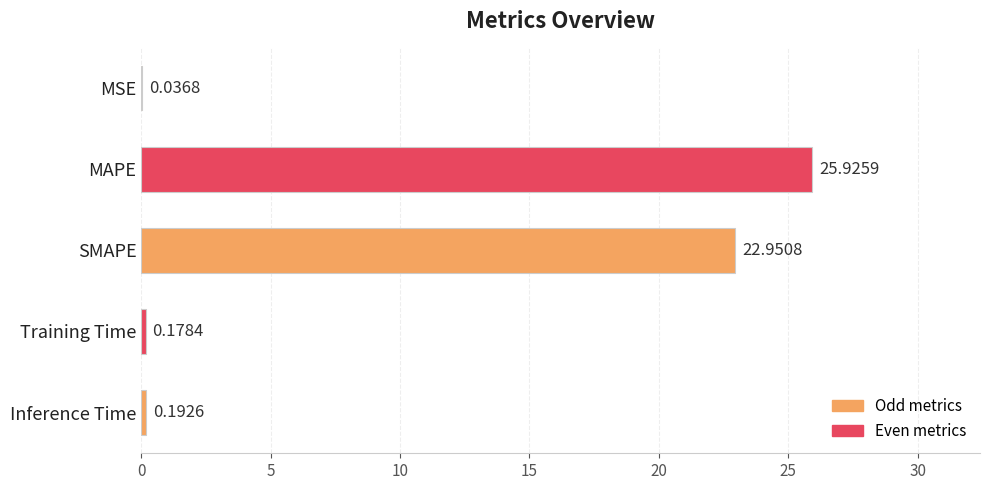

Which has a higher value, MAPE or Inference Time?

MAPE